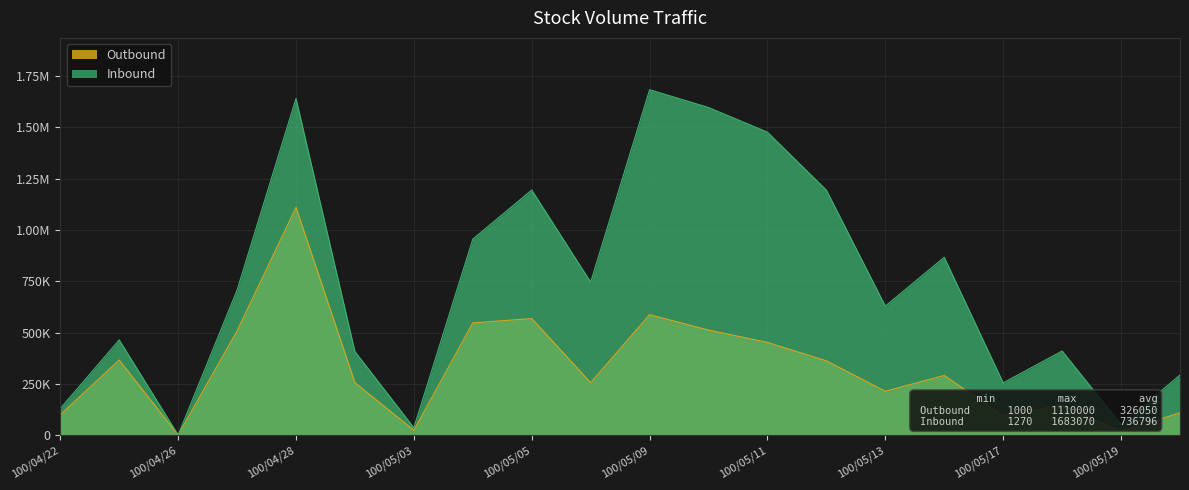

At which category is the sum across all series the highest?

100/04/28